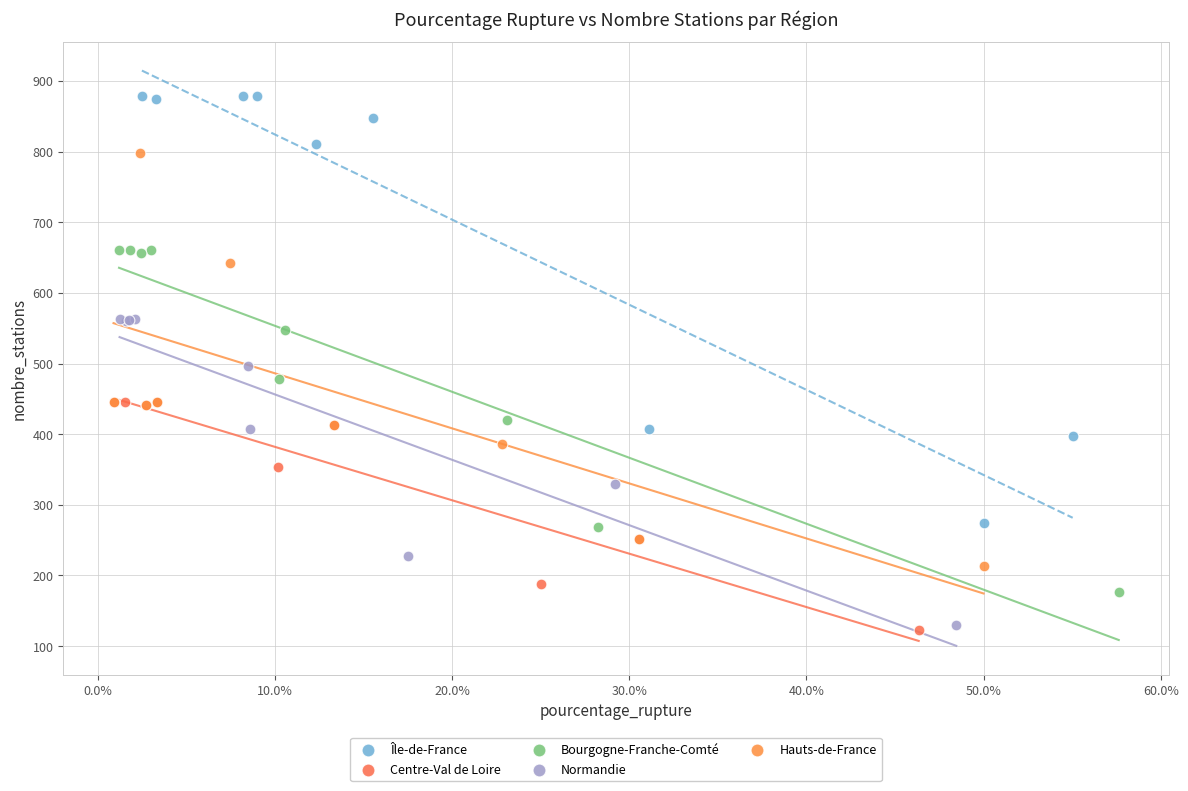

What are all the series names shown in the legend?

Île-de-France, Centre-Val de Loire, Bourgogne-Franche-Comté, Normandie, Hauts-de-France